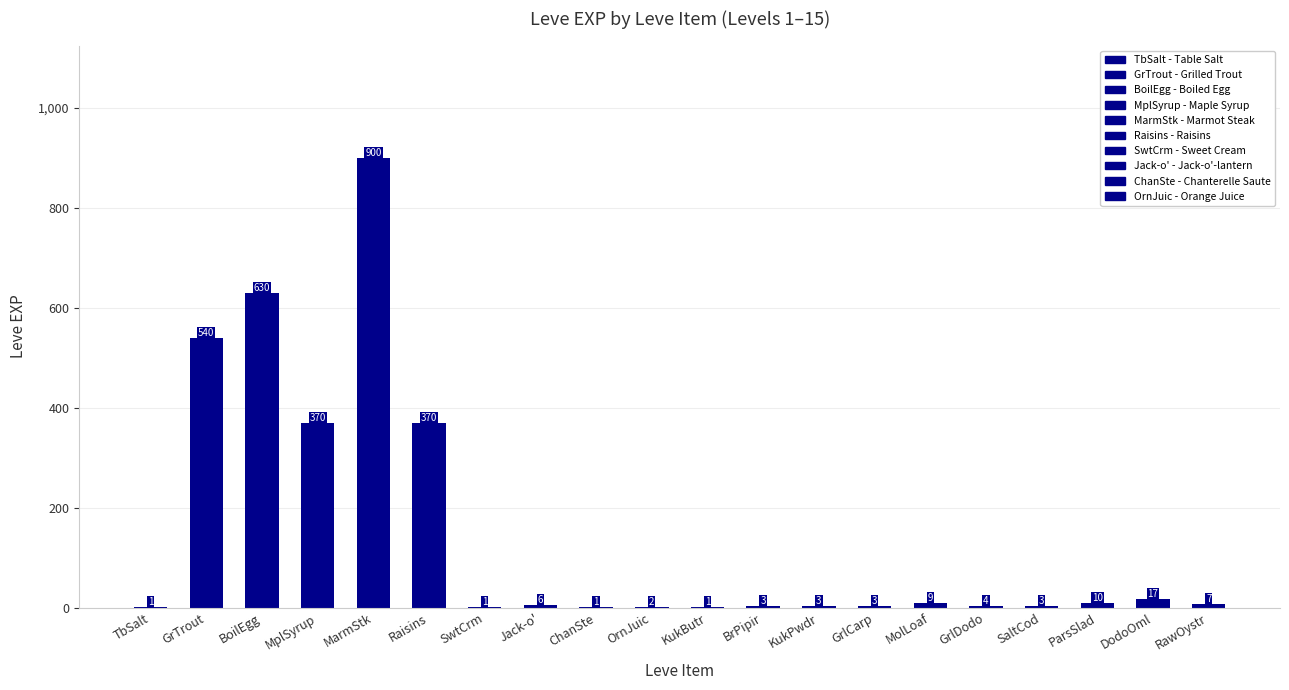

Reading left to right, transcribe all the data shown in this chart.

TbSalt=1	GrTrout=540	BoilEgg=630	MplSyrup=370	MarmStk=900	Raisins=370	SwtCrm=1	Jack-o'=6	ChanSte=1	OrnJuic=2	KukButr=1	BrPipir=3	KukPwdr=3	GrlCarp=3	MolLoaf=9	GrlDodo=4	SaltCod=3	ParsSlad=10	DodoOml=17	RawOystr=7